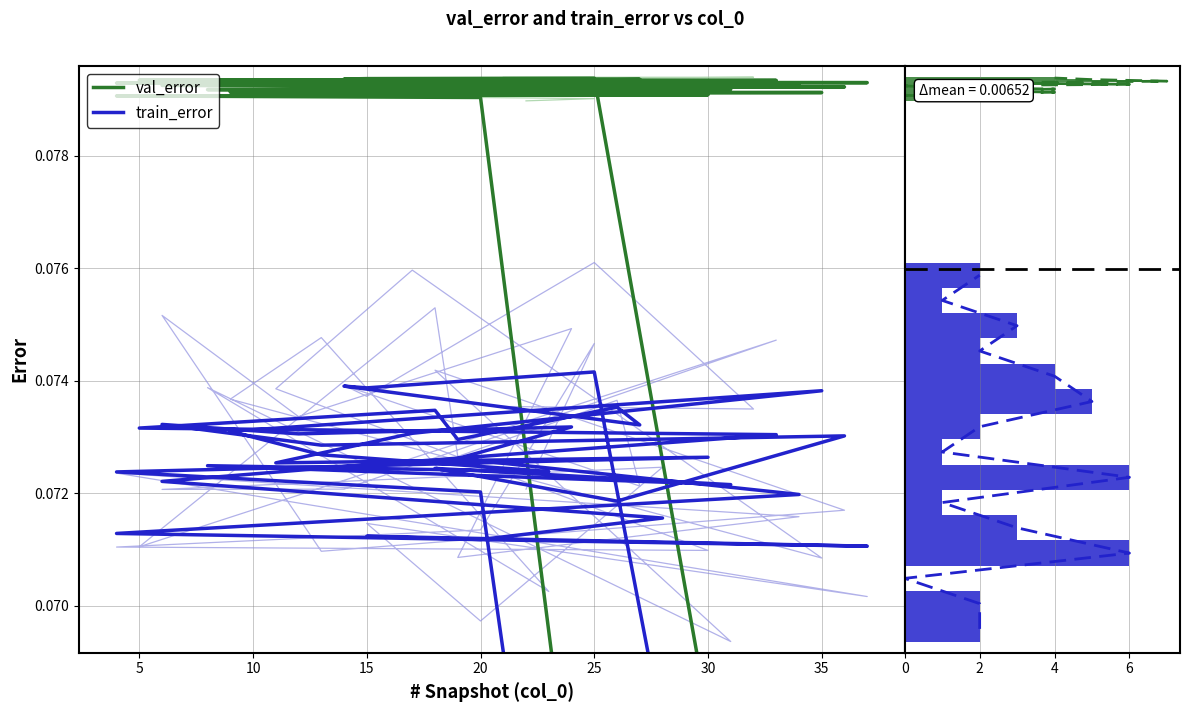

What is the greatest value displayed?

0.1